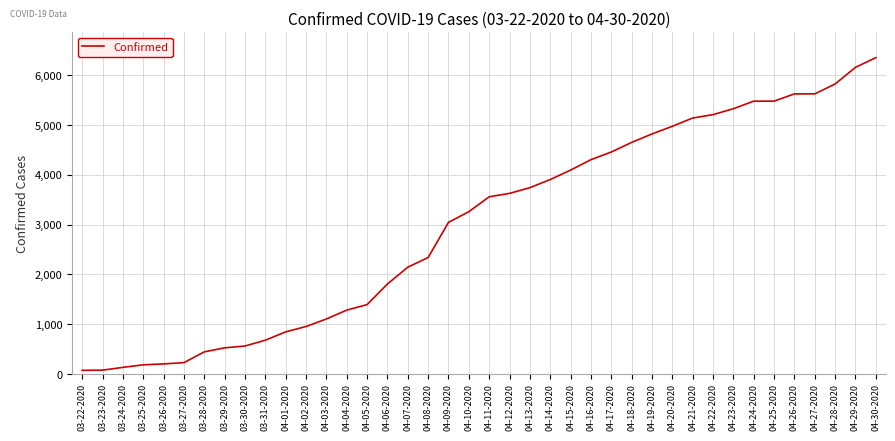

At which category does the chart reach its peak across all series?

04-30-2020